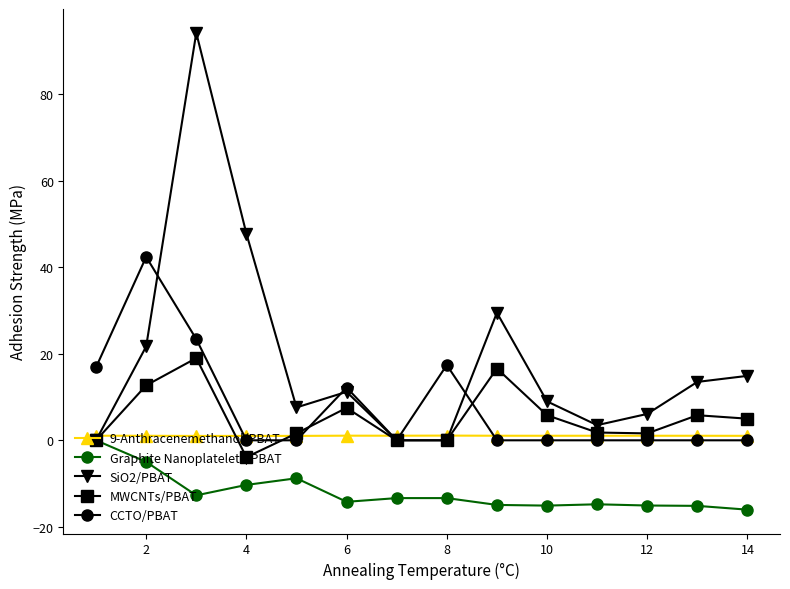

How many lines are shown in the chart?

5